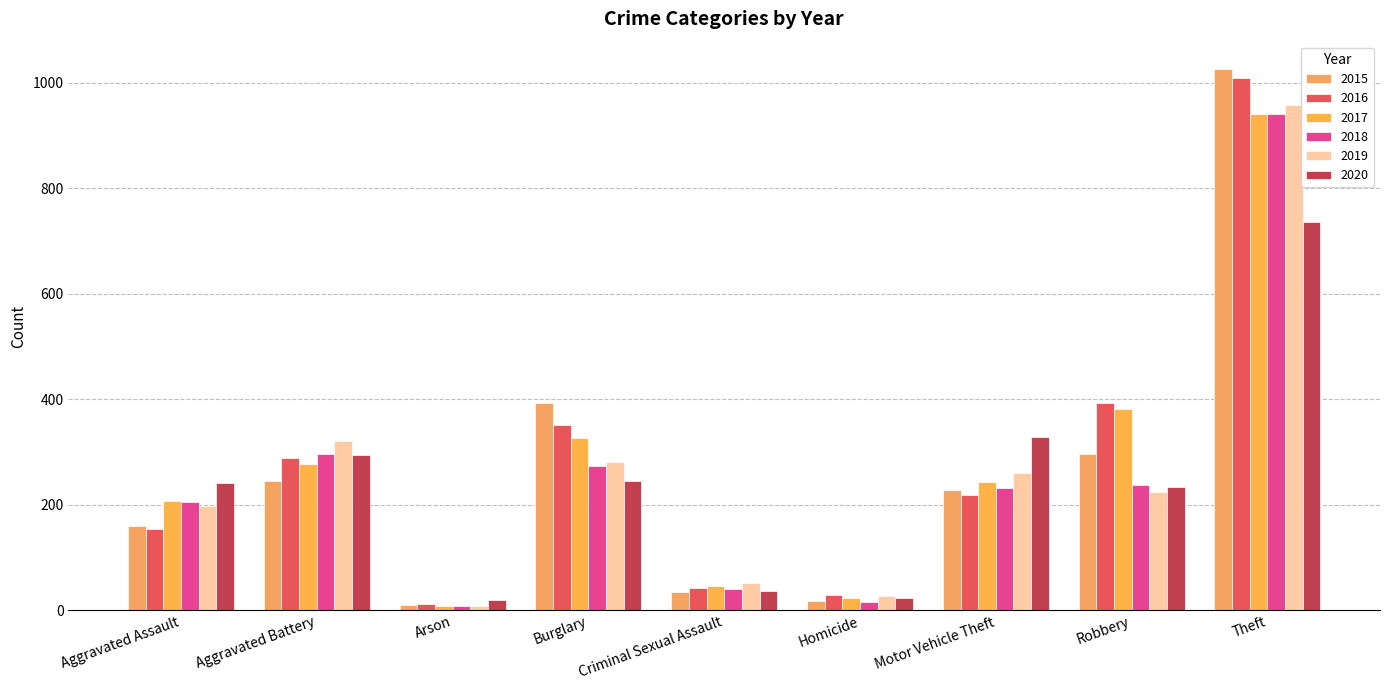

What position from the left is Theft?

9